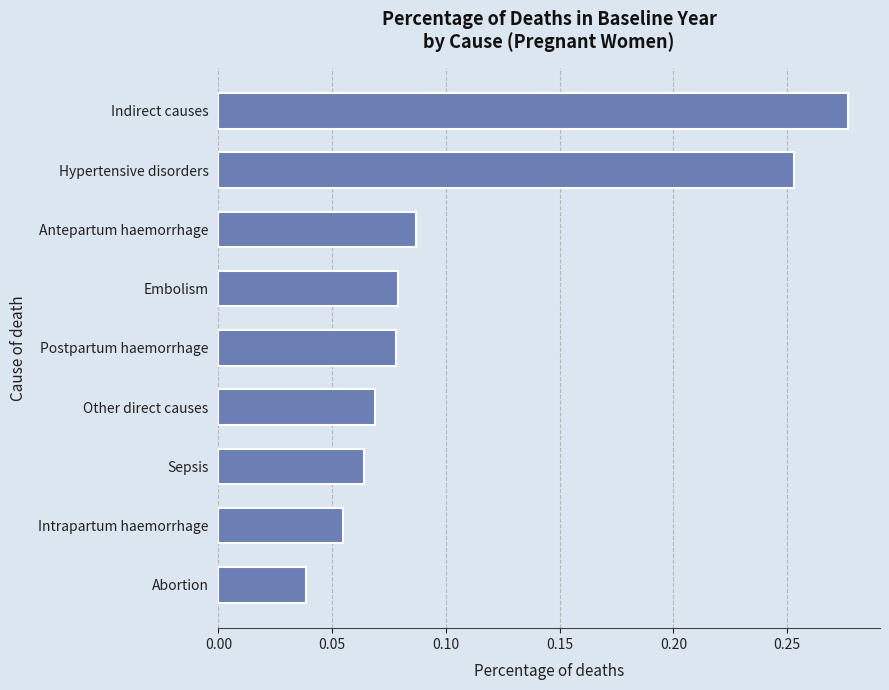

How many bars are there in total?

9